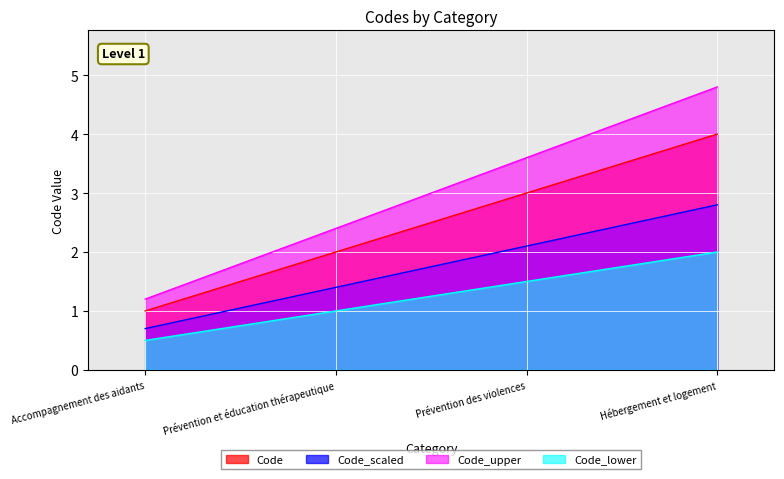

Count the number of data series in this chart.

4